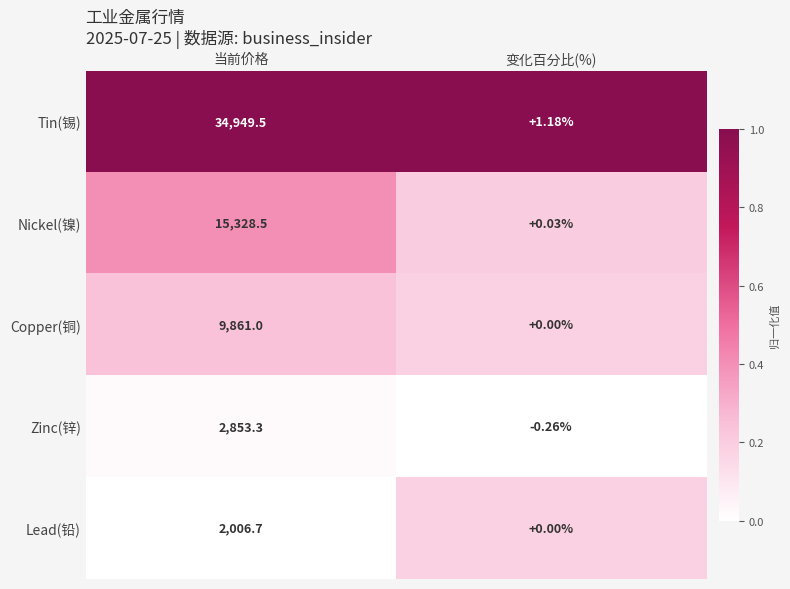

Which series has the largest total across all categories?

Tin(锡)